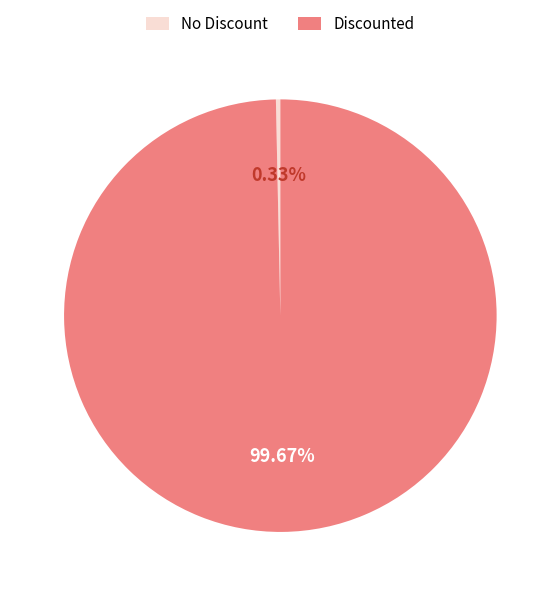

Does Discounted account for over 50% of the chart?

Yes